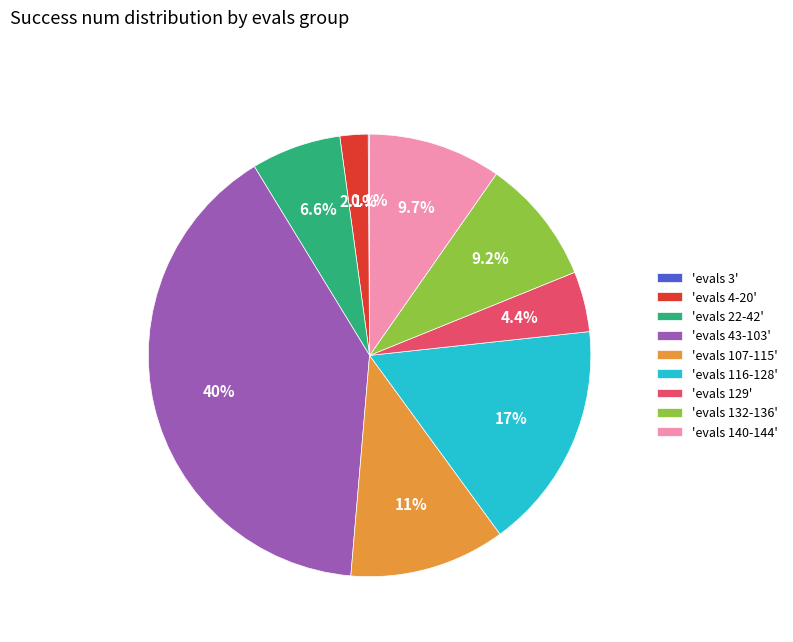

Do 'evals 140-144' and 'evals 107-115' together represent more than half of the pie?

No